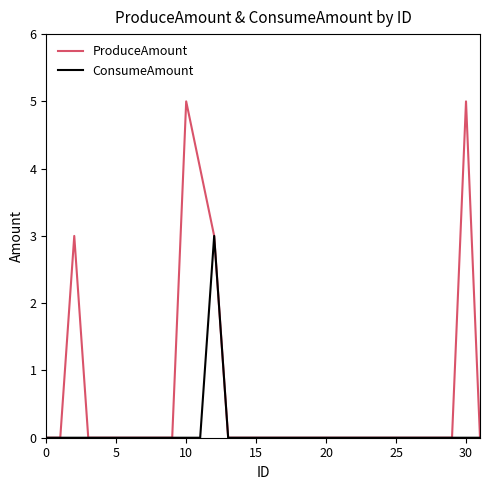

What is the maximum value for ProduceAmount?

5